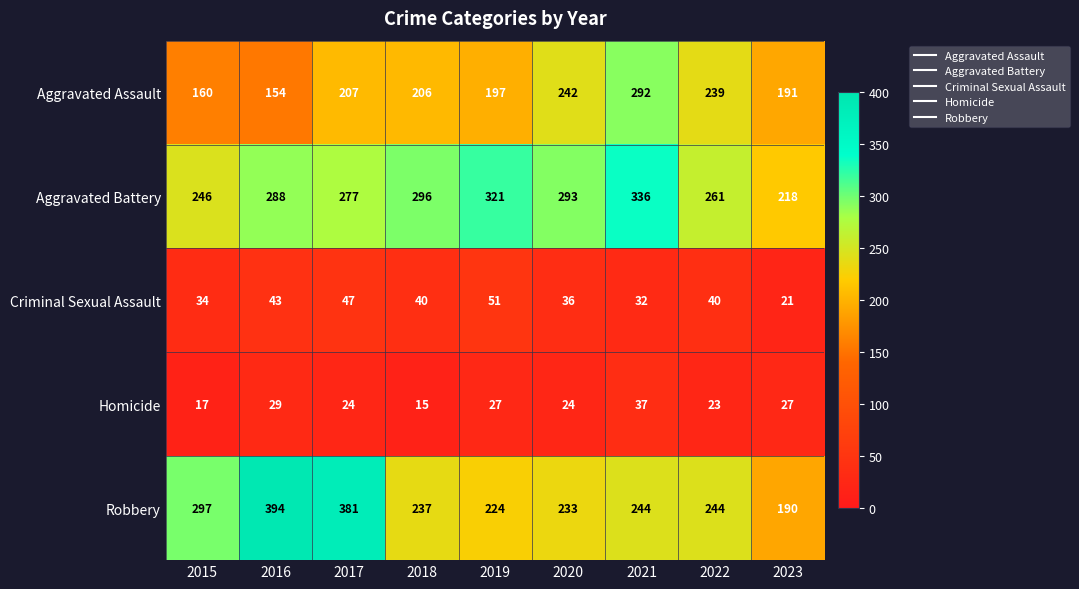

Is it true that Aggravated Battery equals 401 at 2016?

False